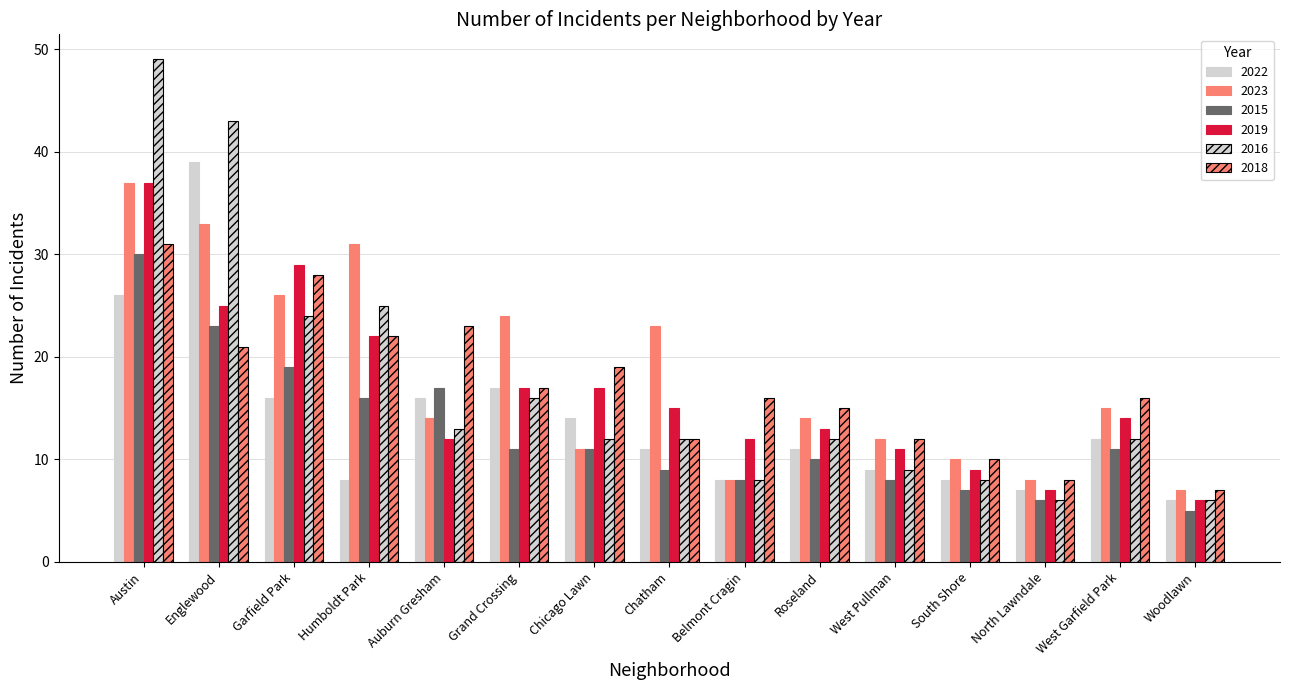

How many bars are there in each group?

6